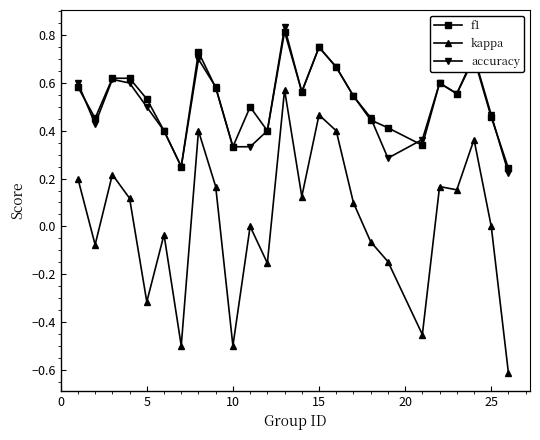

True or false: accuracy has more than 1 interior local peaks.

True